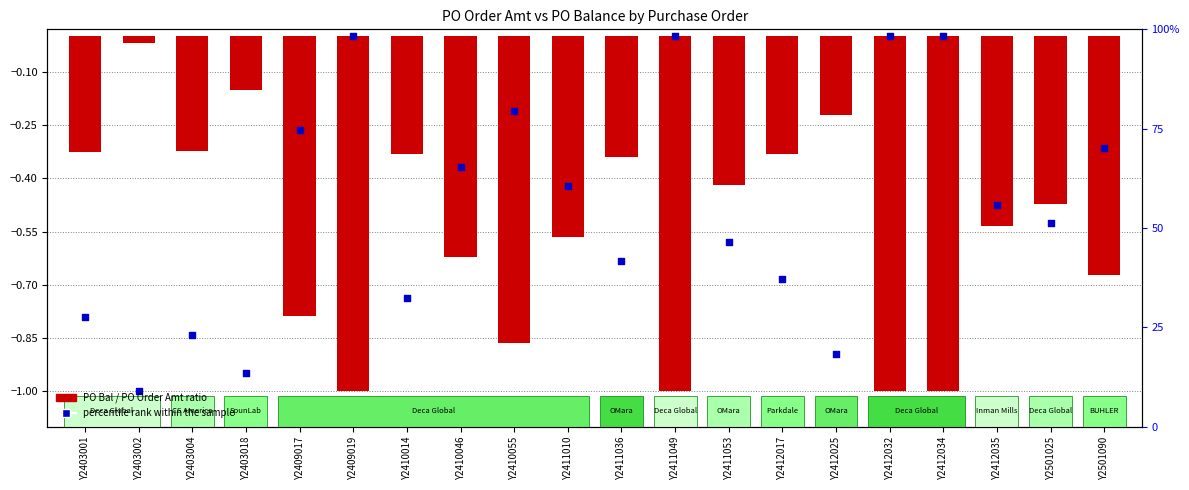

Which series reaches the minimum Y coordinate?

PO Bal / PO Order Amt ratio